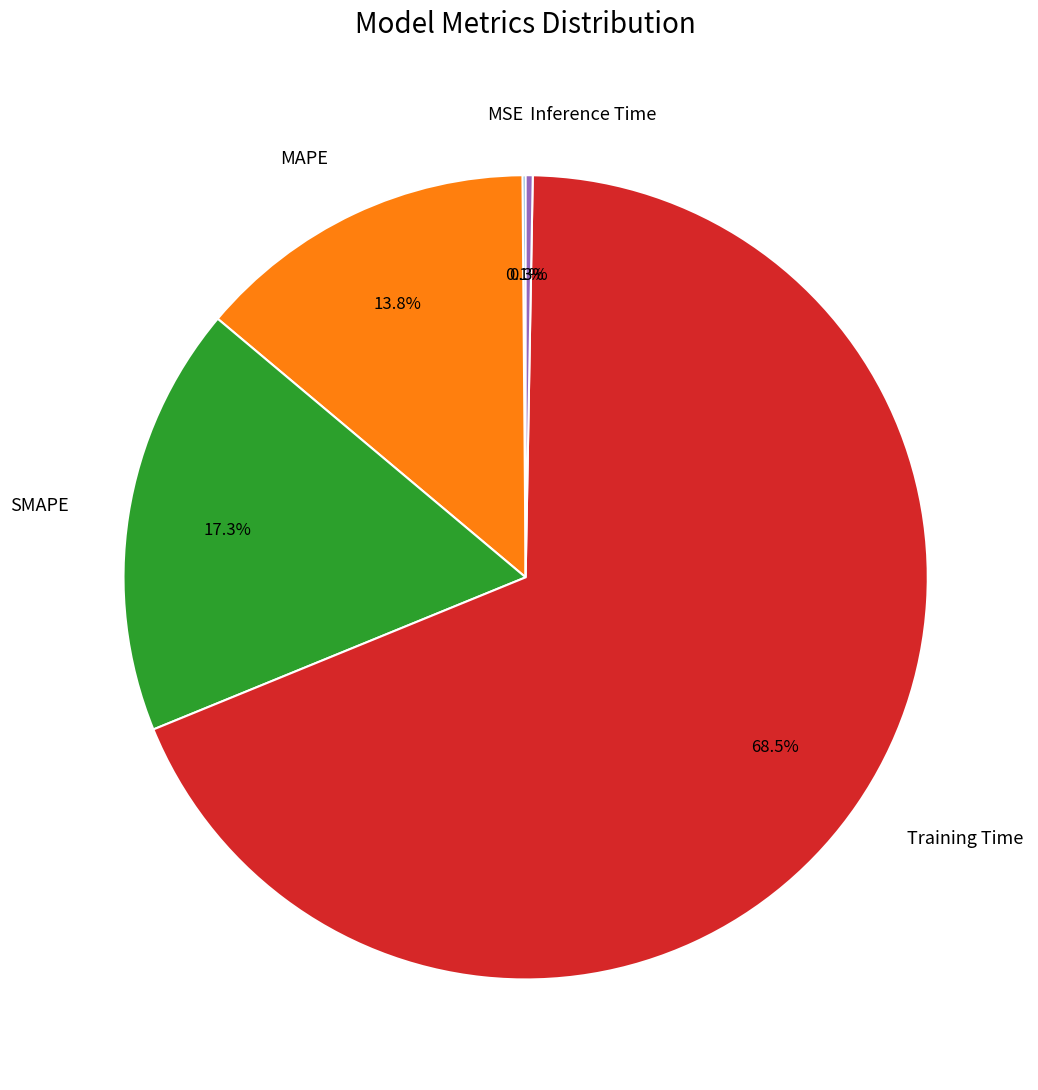

Between Inference Time and MAPE, which is larger?

MAPE